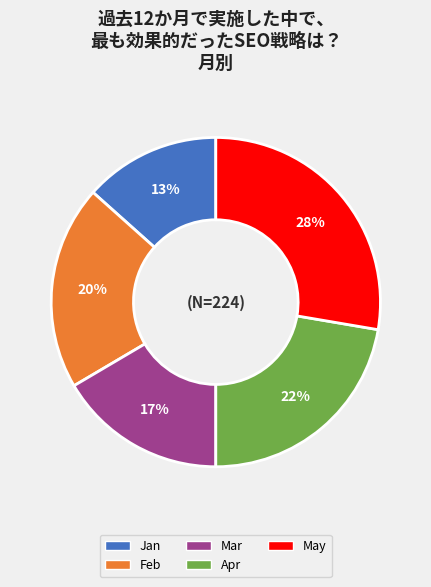

Which has a higher value, May or Jan?

May